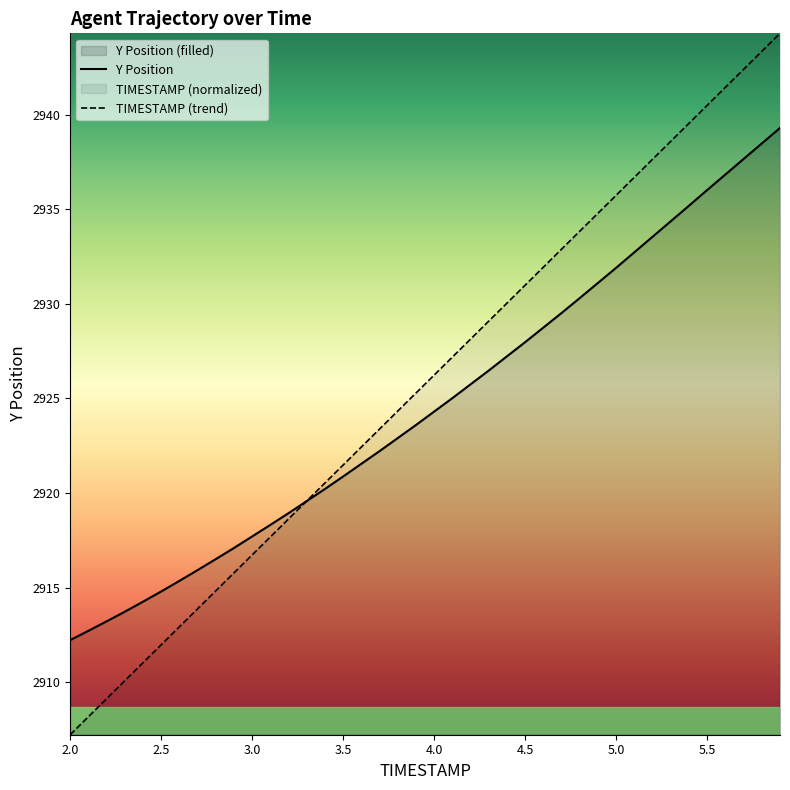

List the series in order of their peak value, lowest first.

Y Position, TIMESTAMP (trend)